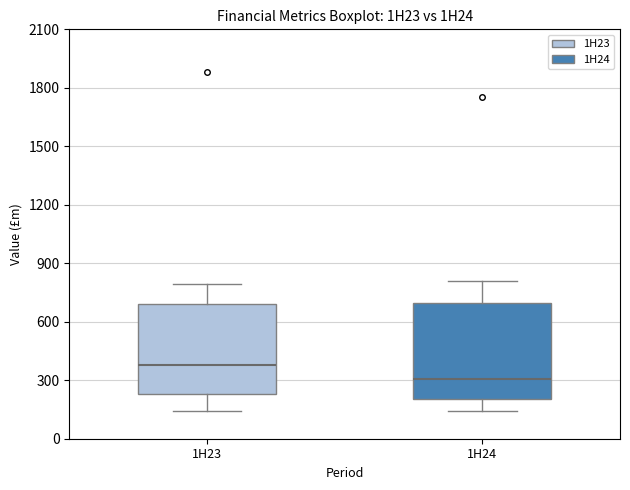

Where is the upper edge of the box for 1H23 on the y-axis? The values are not printed on the chart, so give them approximately, as read against the axis.

700